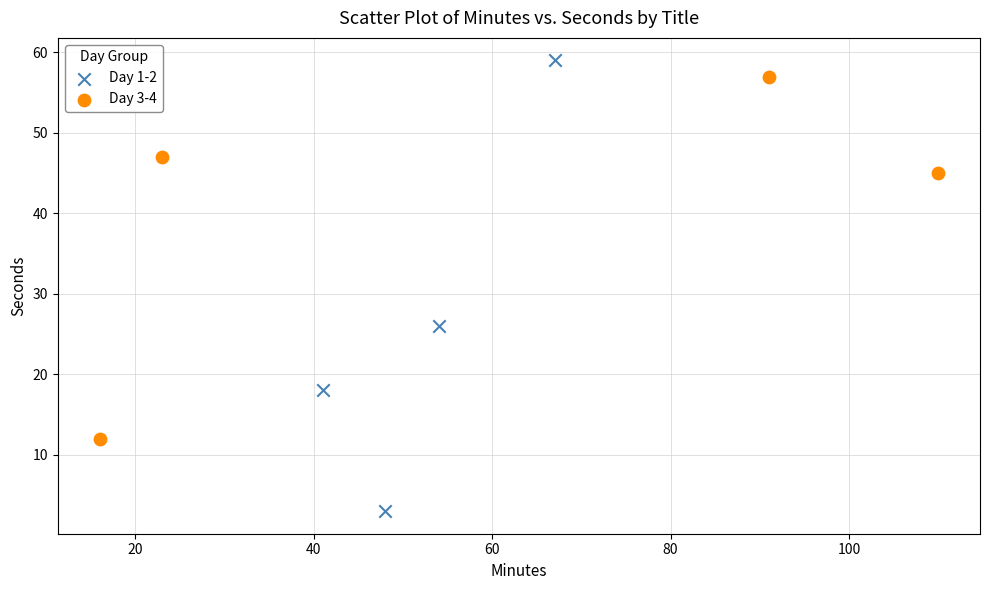

Which series has the largest Y range (max minus min)?

Day 1-2